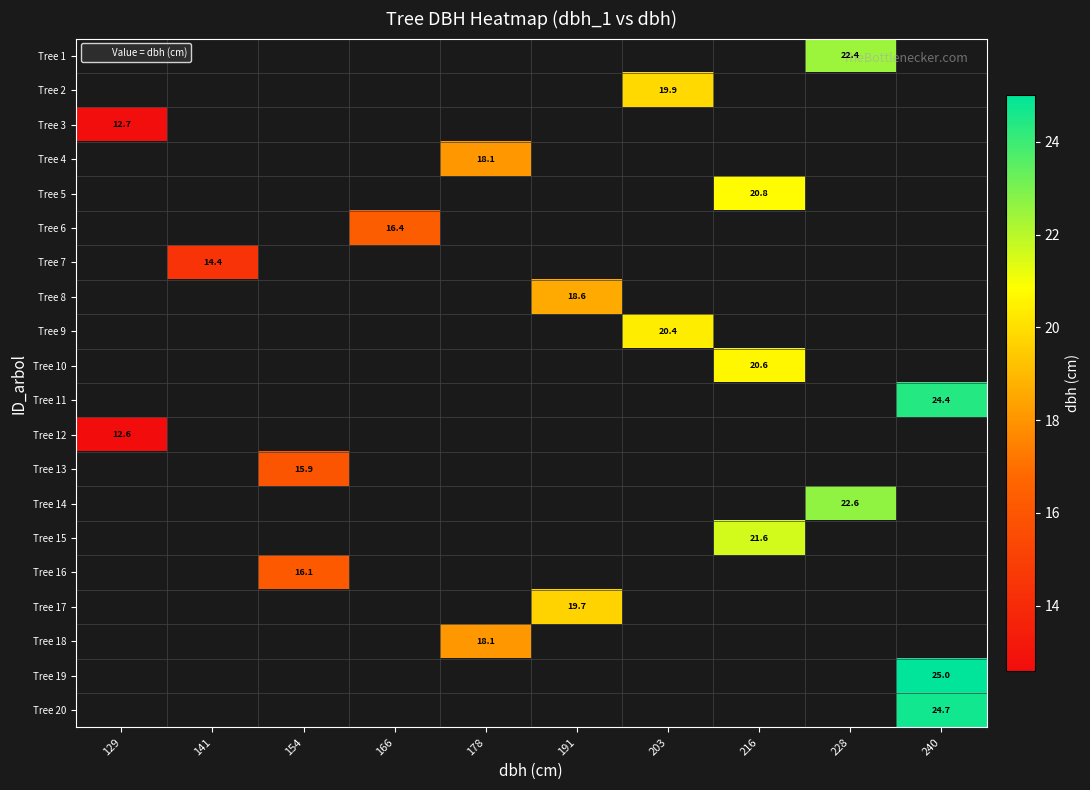

Between 166 and 178, which is larger?

178